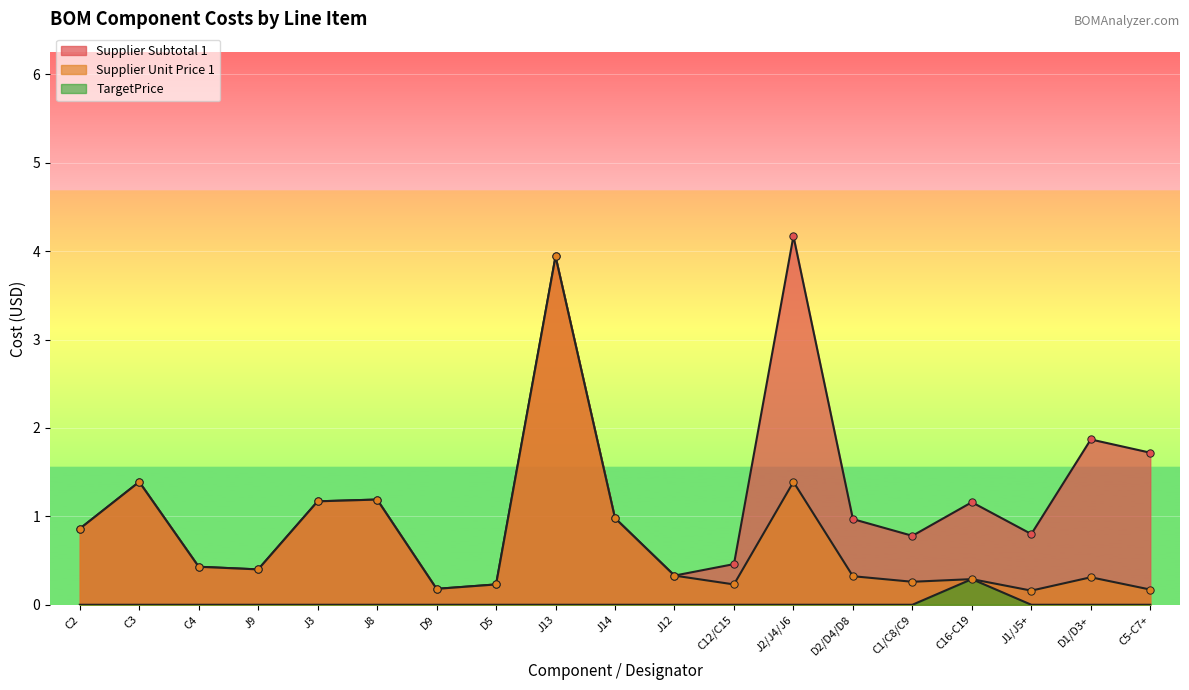

Which series contains the highest Y value?

Supplier Subtotal 1